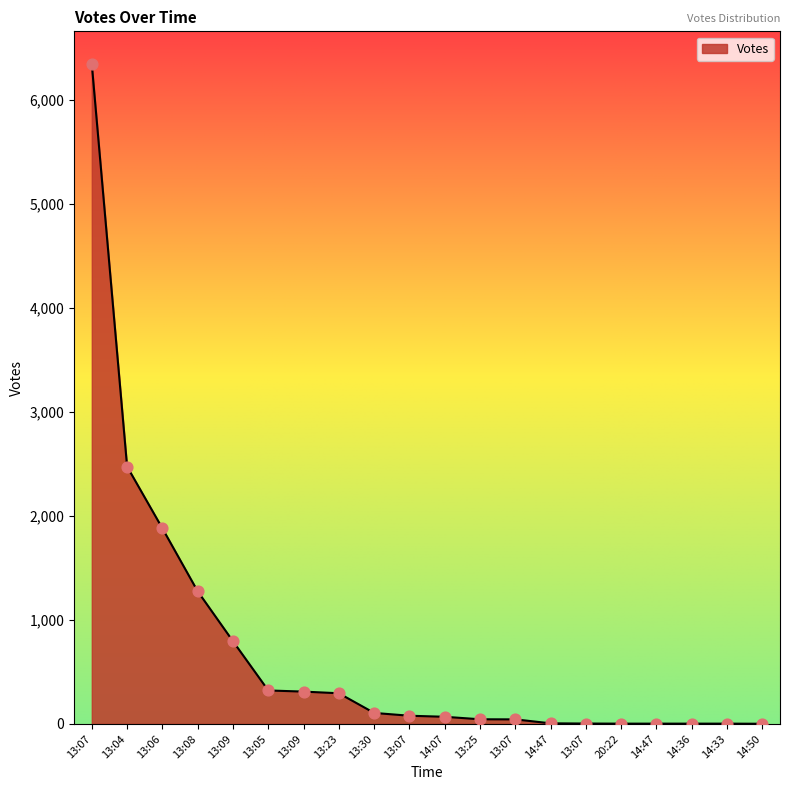

Between 13:07 and 13:09, which is larger?

13:09